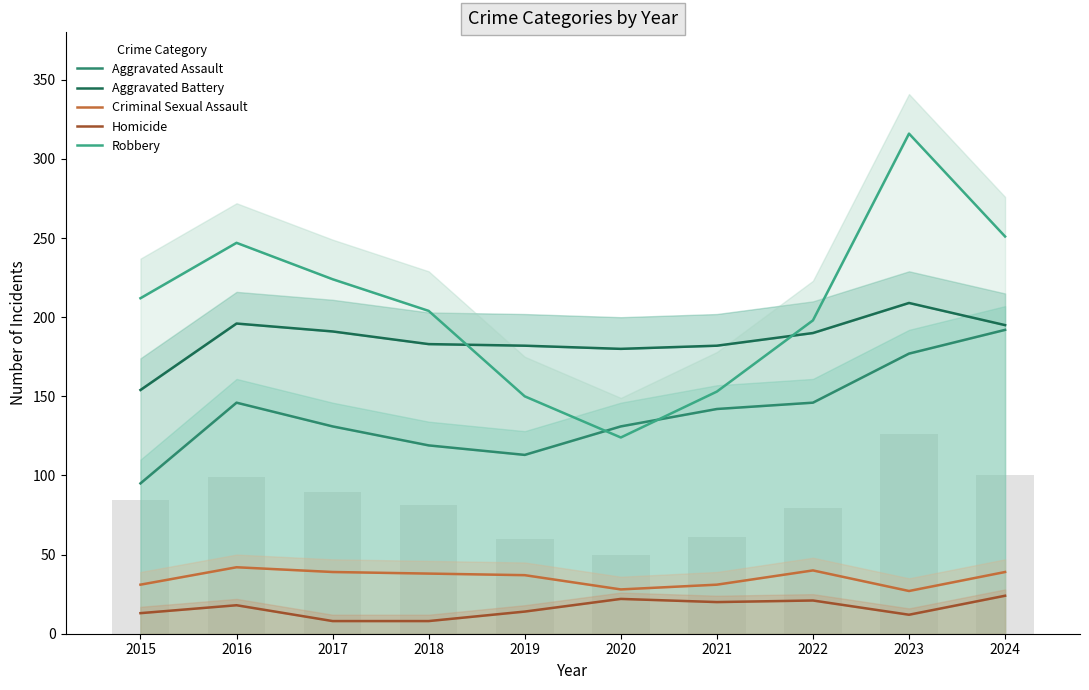

What is the maximum value for Aggravated Assault?

192